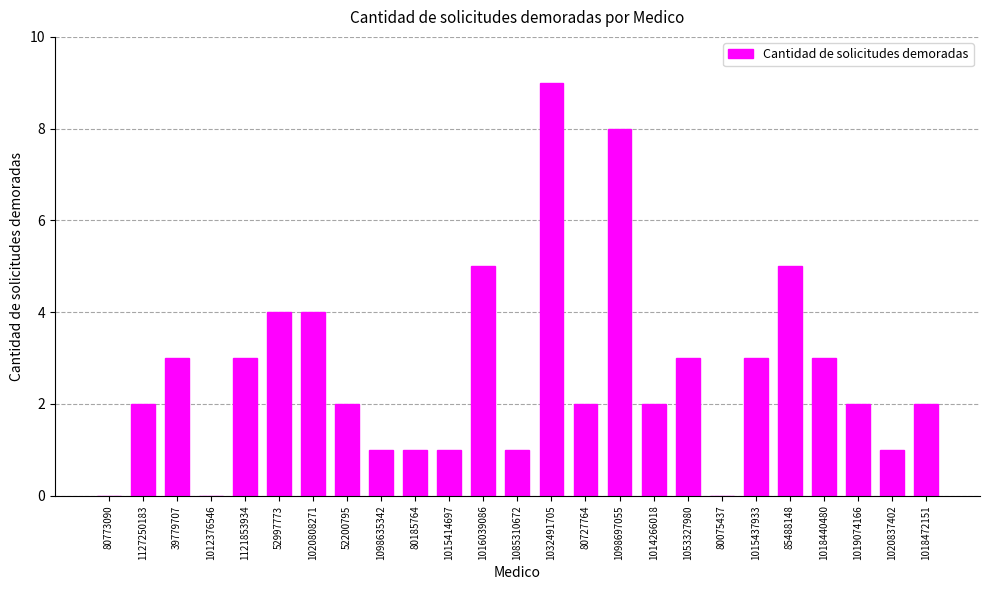

Is it true that the value at 1018440480 is 1?

False